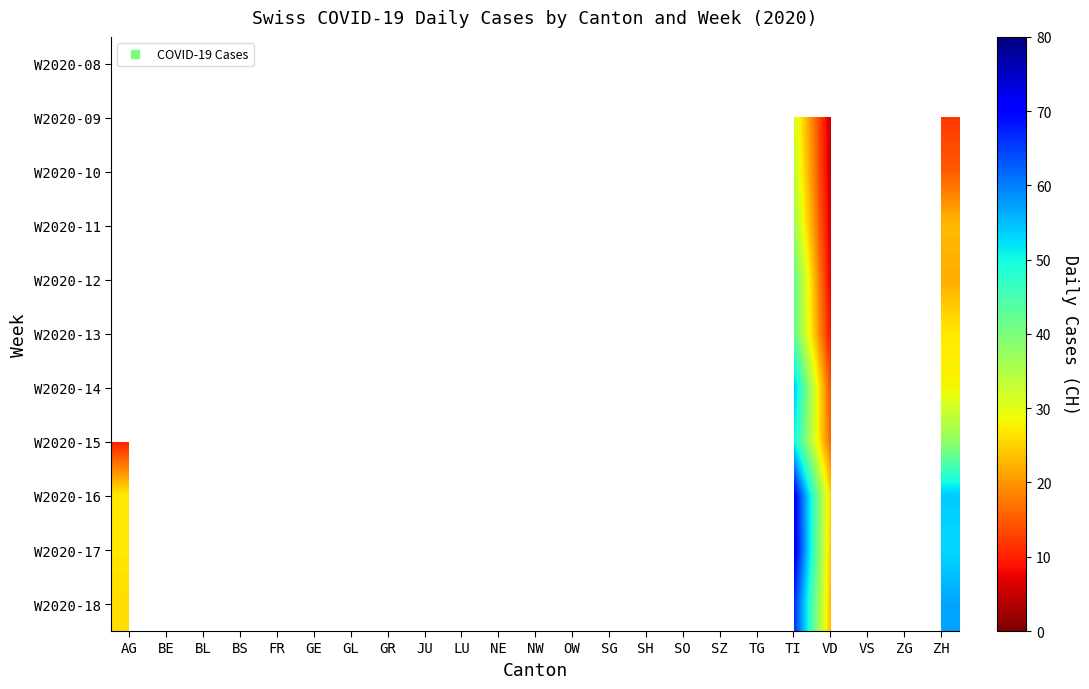

How many distinct data groups are displayed?

11